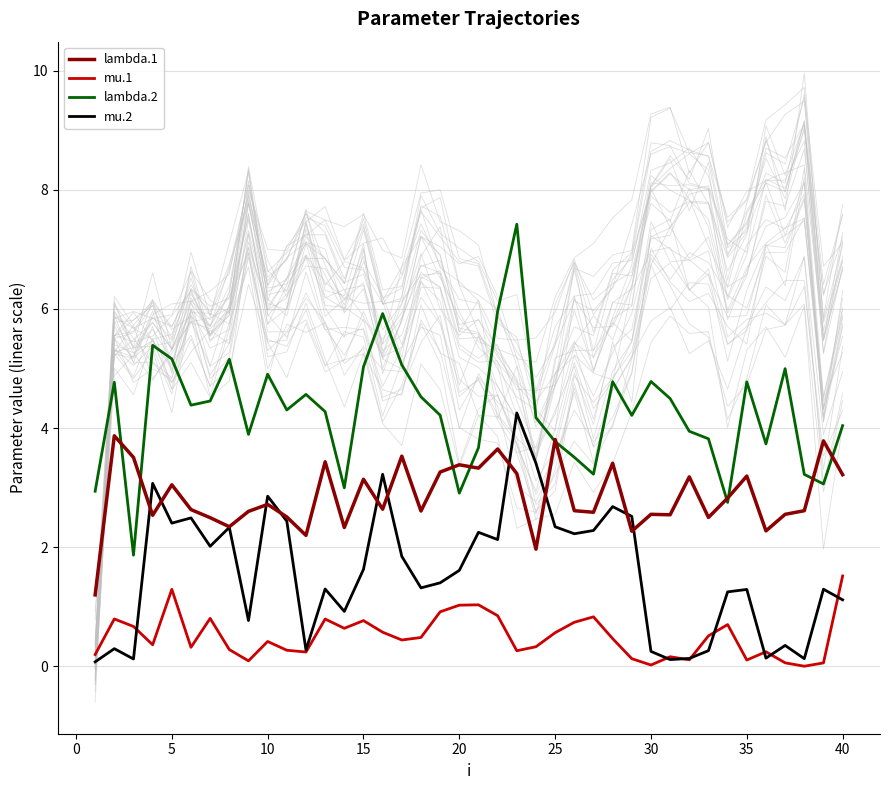

Reading left to right, list all the values displayed in this chart.

lambda.1: 1.2	3.9	3.5	2.5	3.0	2.6	2.5	2.3	2.6	2.7	2.5	2.2	3.4	2.3	3.1	2.6	3.5	2.6	3.3	3.4	3.3	3.6	3.2	2.0	3.8	2.6	2.6	3.4	2.3	2.6	2.5	3.2	2.5	2.8	3.2	2.3	2.6	2.6	3.8	3.2
mu.1: 0.2	0.8	0.7	0.4	1.3	0.3	0.8	0.3	0.1	0.4	0.3	0.2	0.8	0.6	0.8	0.6	0.4	0.5	0.9	1.0	1.0	0.9	0.3	0.3	0.6	0.7	0.8	0.5	0.1	0.0	0.2	0.1	0.5	0.7	0.1	0.2	0.1	0.0	0.1	1.5
lambda.2: 2.9	4.8	1.9	5.4	5.2	4.4	4.5	5.2	3.9	4.9	4.3	4.6	4.3	3.0	5.0	5.9	5.1	4.5	4.2	2.9	3.7	6.0	7.4	4.2	3.8	3.5	3.2	4.8	4.2	4.8	4.5	3.9	3.8	2.8	4.8	3.7	5.0	3.2	3.1	4.0
mu.2: 0.1	0.3	0.1	3.1	2.4	2.5	2.0	2.3	0.8	2.9	2.4	0.3	1.3	0.9	1.6	3.2	1.8	1.3	1.4	1.6	2.3	2.1	4.3	3.4	2.3	2.2	2.3	2.7	2.5	0.3	0.1	0.1	0.3	1.3	1.3	0.1	0.4	0.1	1.3	1.1